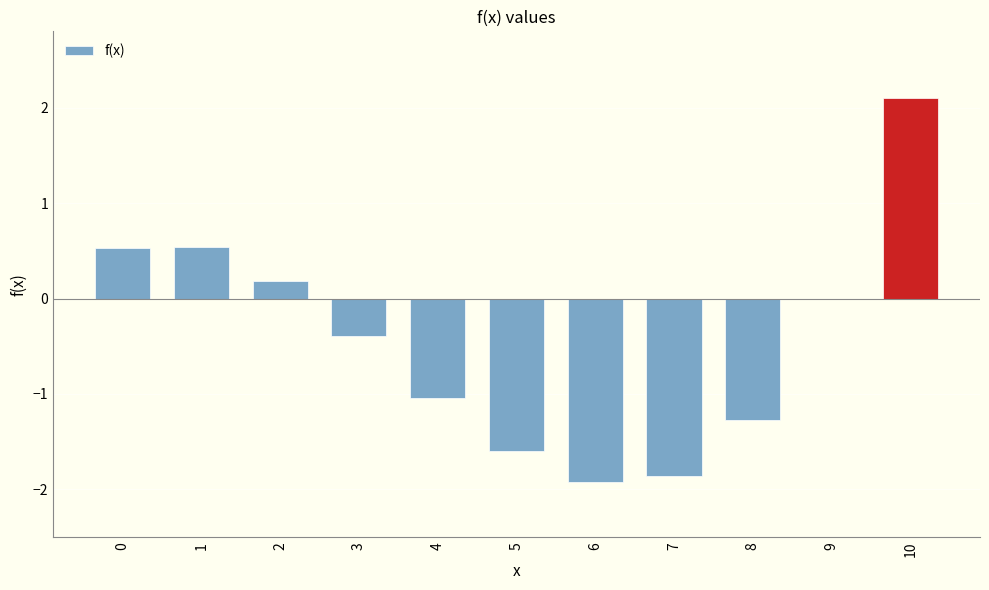

Reading right to left, transcribe all the data shown in this chart.

10=2.1	9=0.0	8=-1.3	7=-1.9	6=-1.9	5=-1.6	4=-1.0	3=-0.4	2=0.2	1=0.5	0=0.5